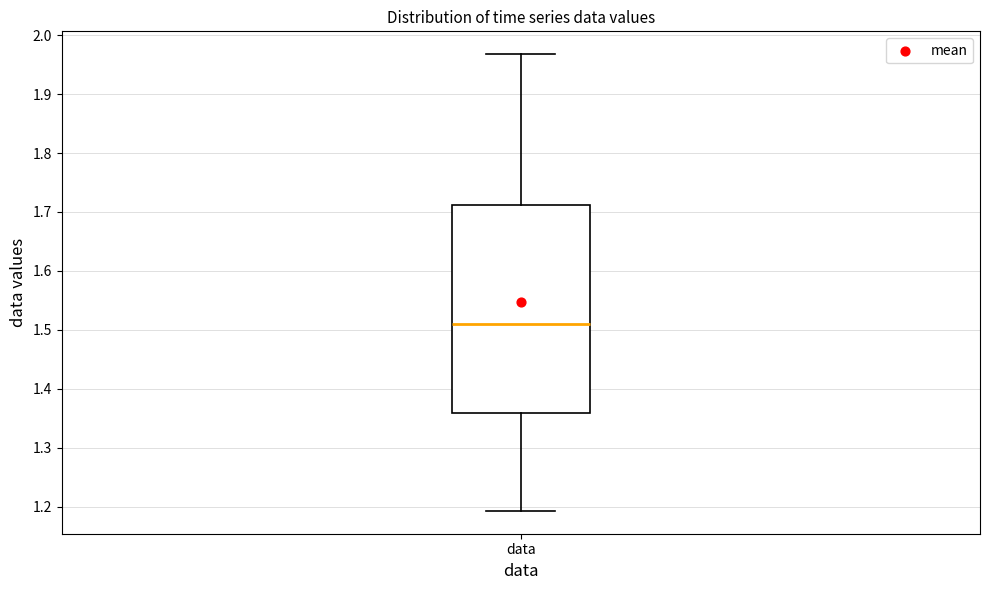

Read this box plot against the y-axis: the position of the median line, the range covered by the box, and the ends of both whiskers. The values are not printed on the chart, so give them approximately, as read against the axis.

median 1.51, box 1.36 to 1.71, whiskers 1.19 to 1.97